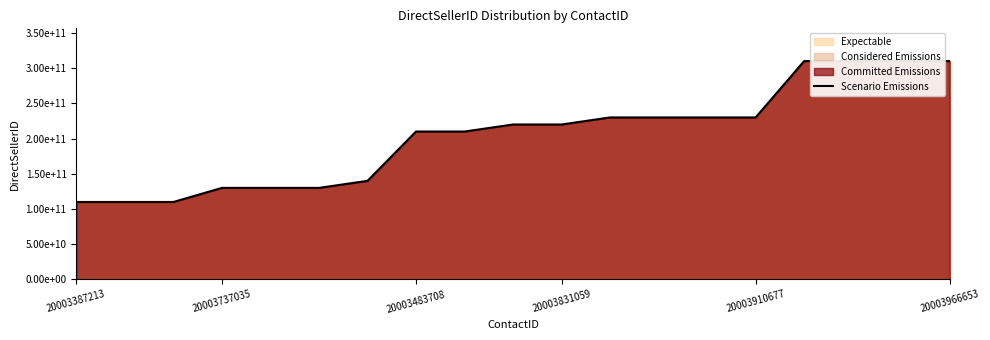

Is it true that the value at 12 is 80542917106?

False